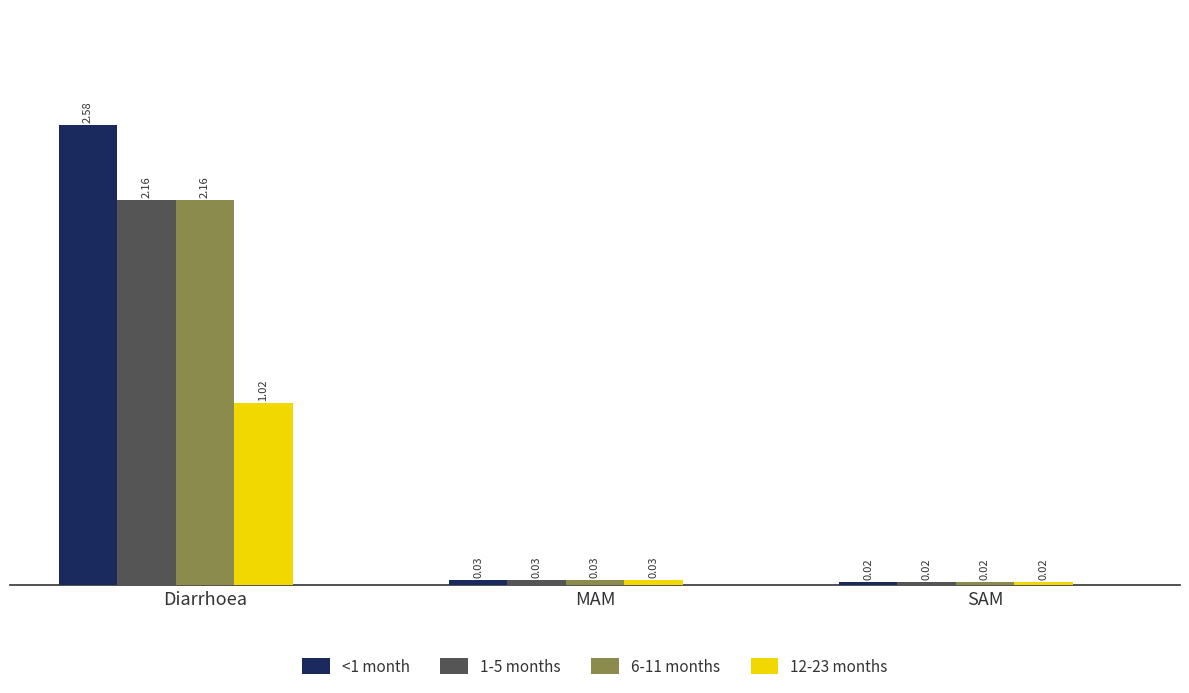

Which category has the highest value across all series?

Diarrhoea